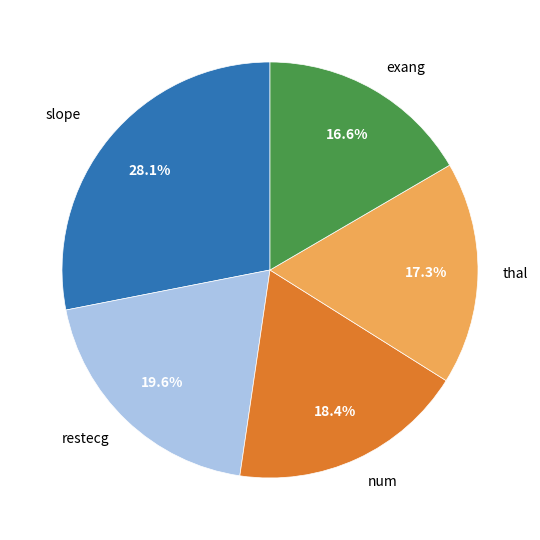

What percentage do num and thal together represent?

35.7%